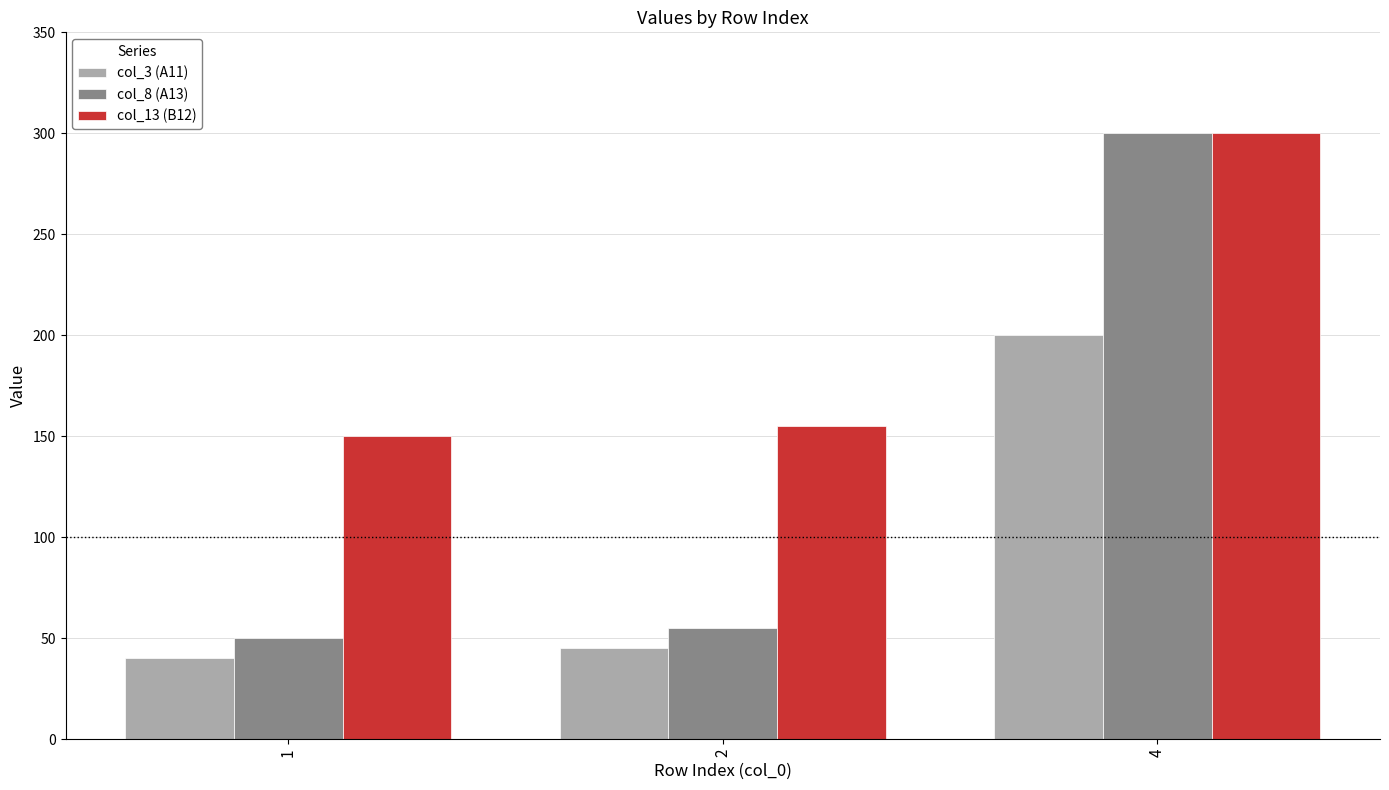

What is the approximate value of col_13 (B12) at 1?

150